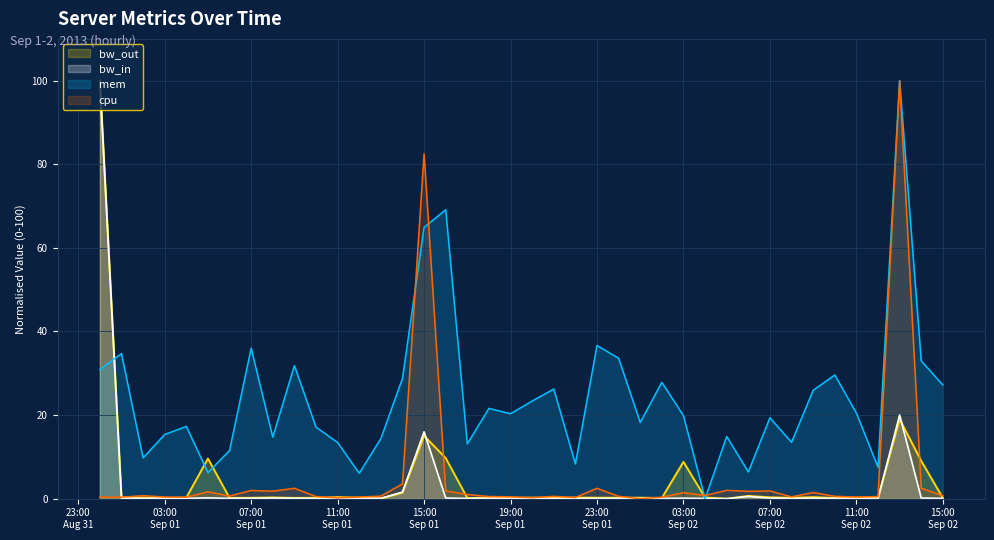

Which series has the widest spread of values?

bw_out